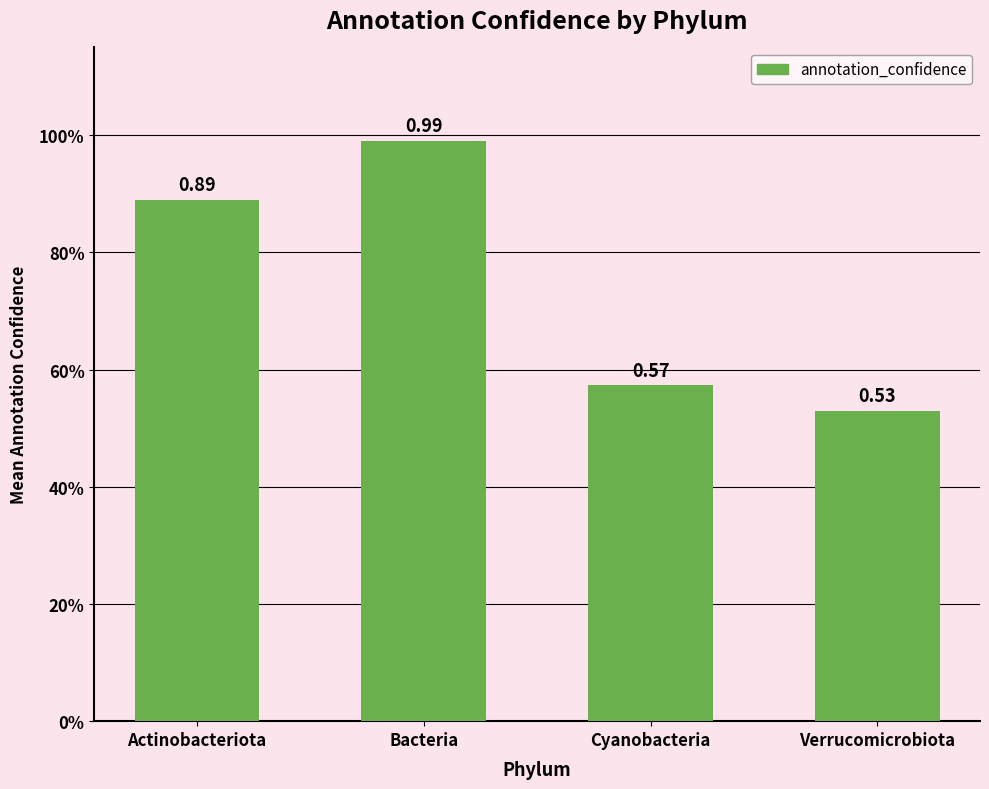

Which label corresponds to the smallest value in the chart?

Verrucomicrobiota